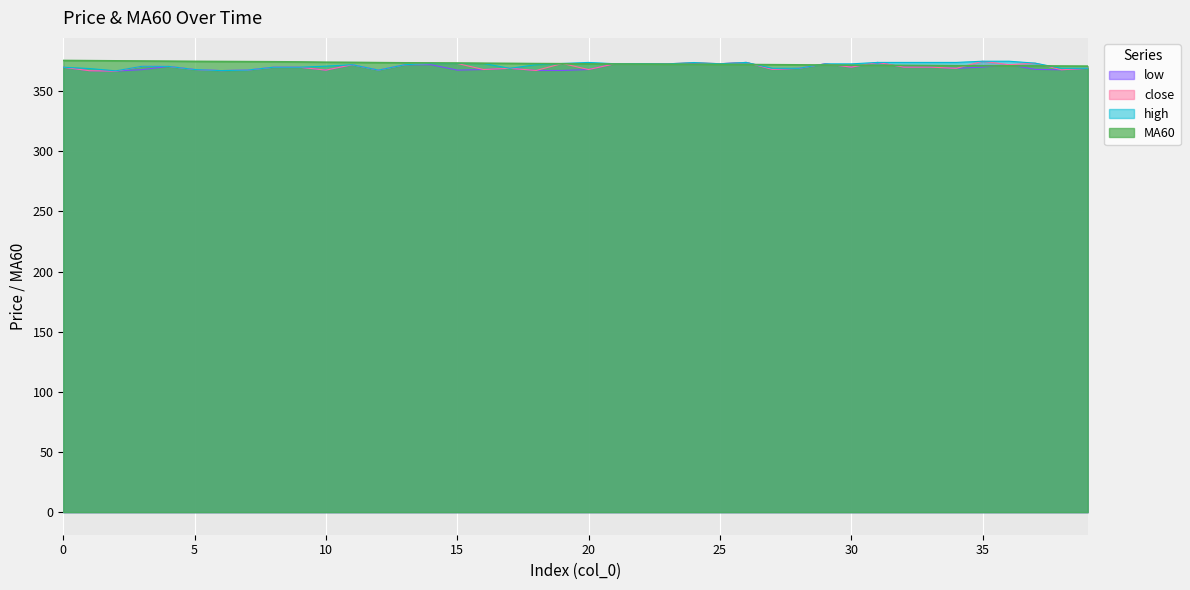

What is the sum of the close values at 37 and 38?

741.1